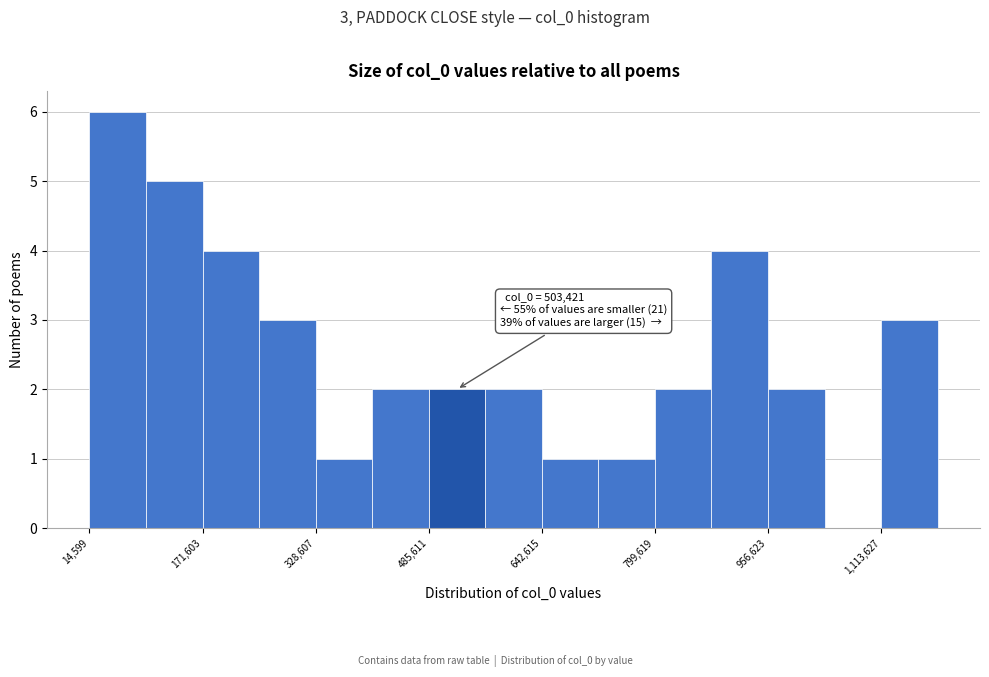

Read against the x-axis, roughly where is the centre of the tallest bar?

60000